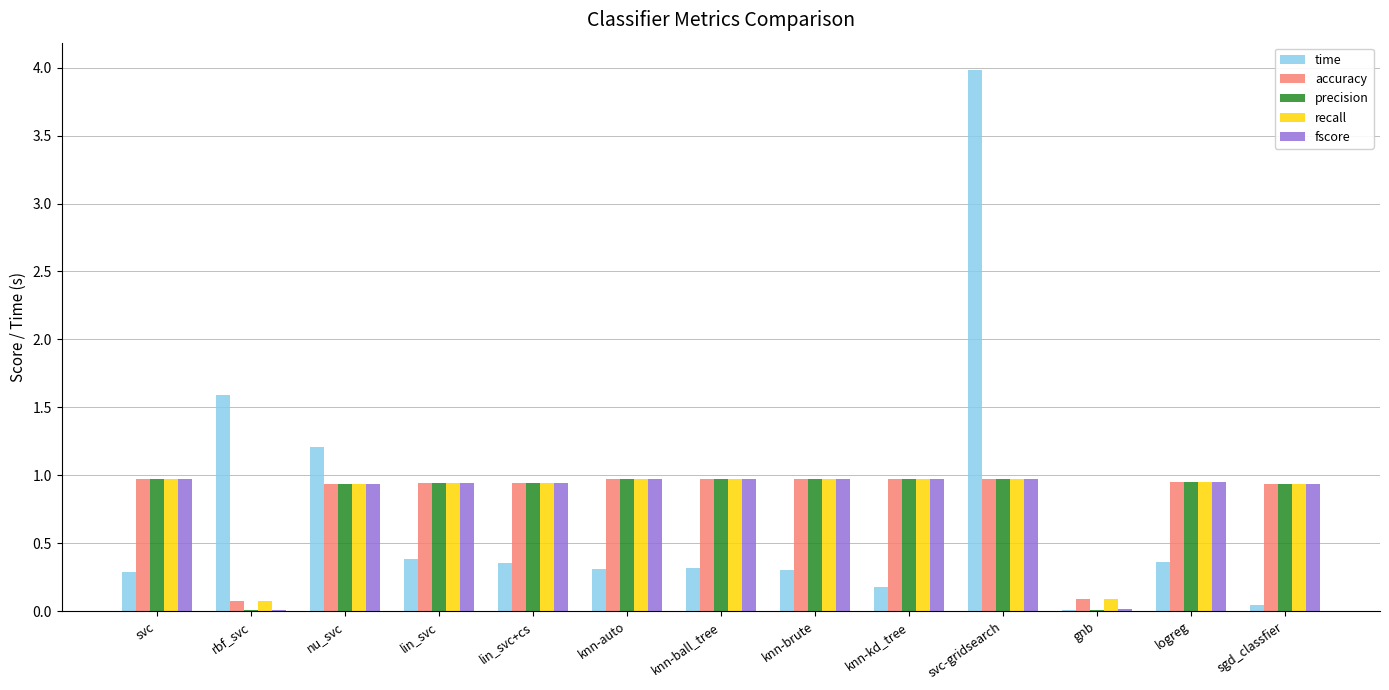

What is the spread (max minus min) of values at knn-auto?

0.7